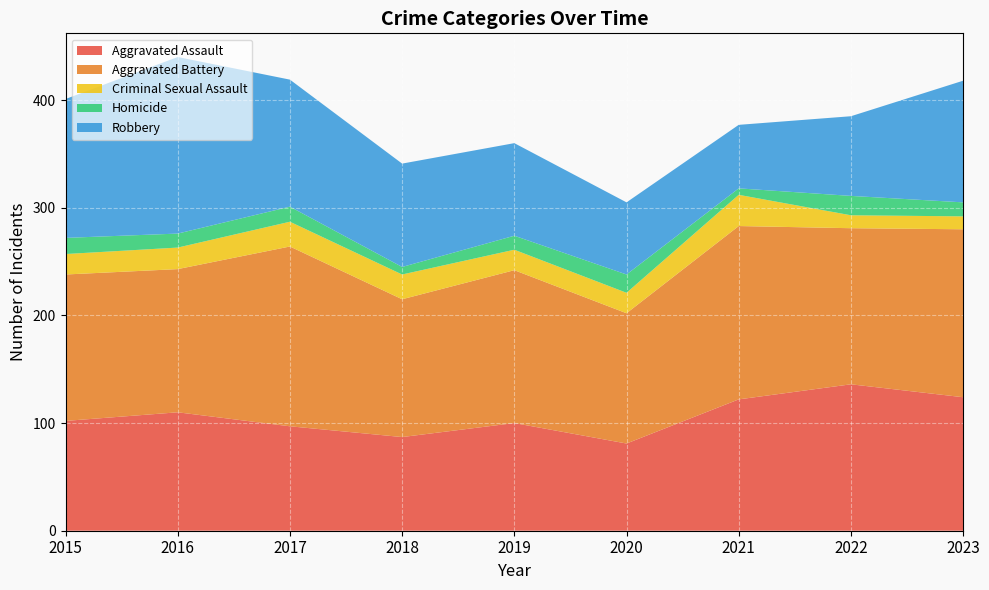

Reading left to right, what are all the values shown in this chart?

Aggravated Assault: 102	110	97	87	100	81	122	136	124
Aggravated Battery: 136	133	167	128	142	121	161	145	156
Criminal Sexual Assault: 19	20	23	23	19	19	29	12	12
Homicide: 15	13	14	7	13	17	6	18	13
Robbery: 129	164	118	96	86	67	59	74	113